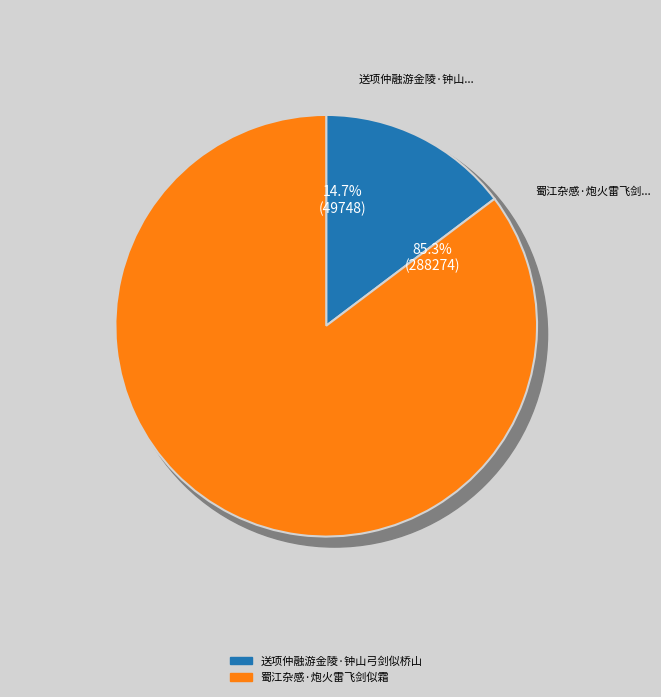

The 送项仲融游金陵·钟山弓剑似桥山 slice represents 23% of the pie. True or false?

False